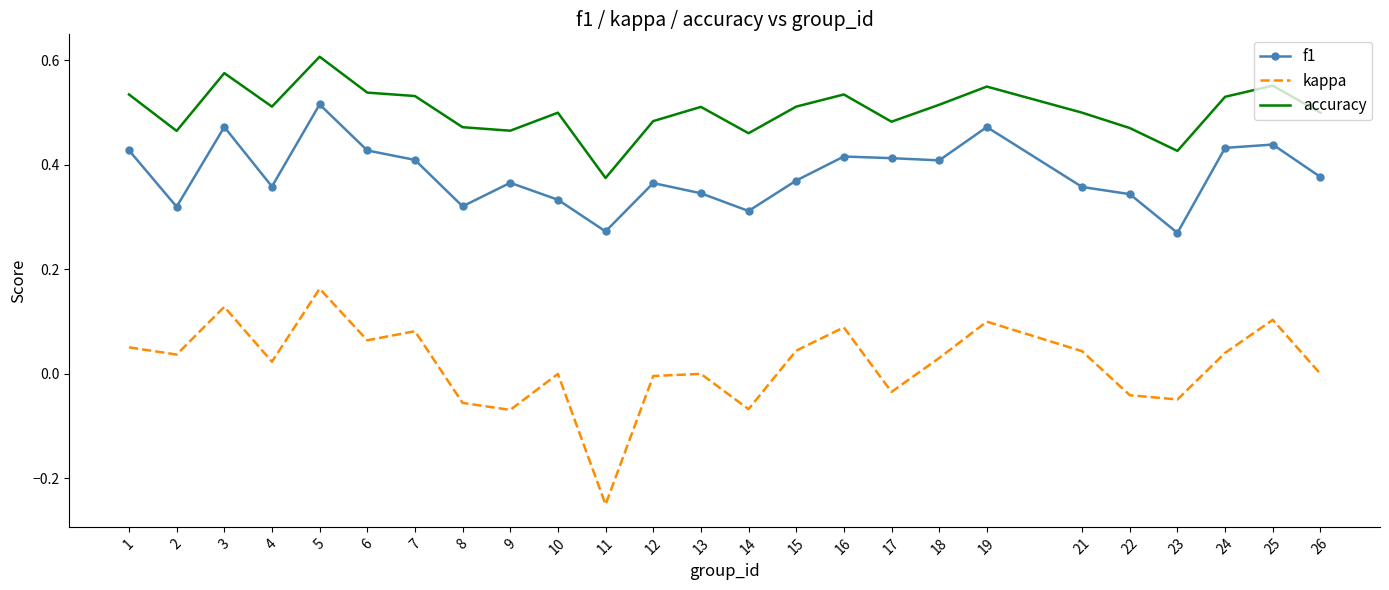

Count the number of data series in this chart.

3